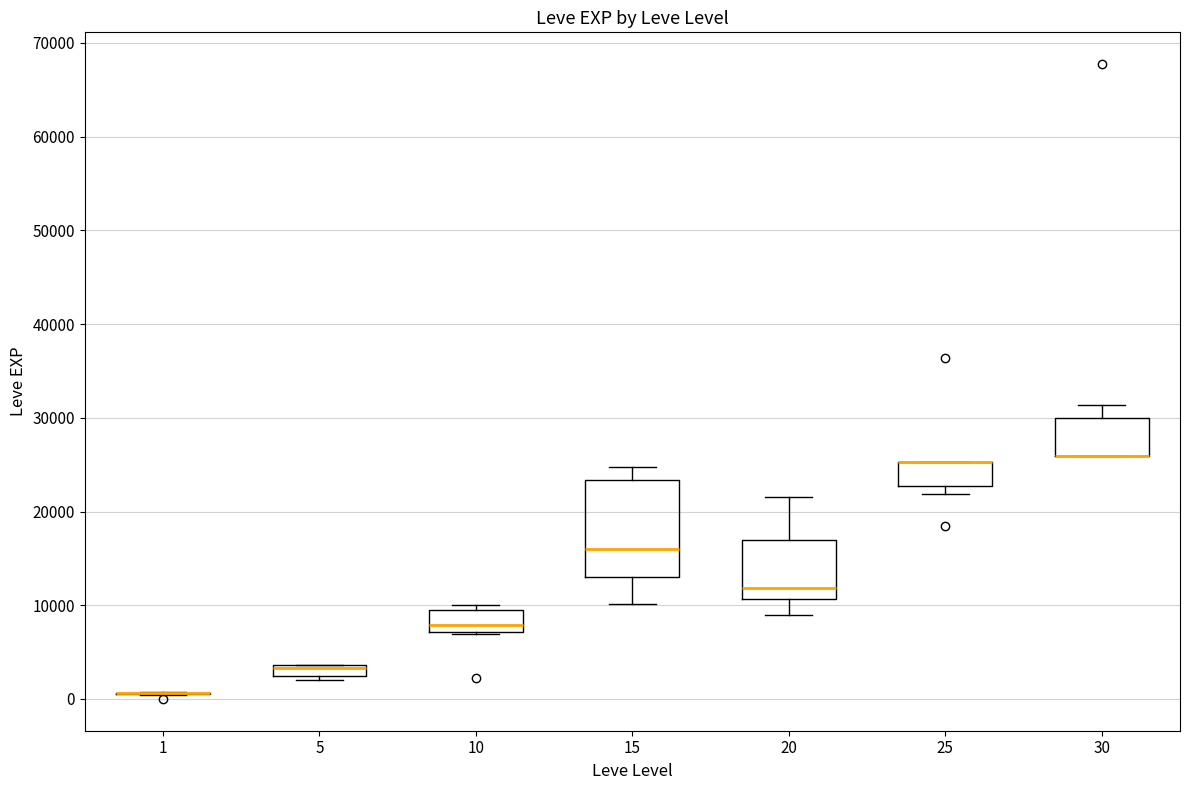

Comparing the boxes themselves (not the whiskers), which one is the tallest?

15